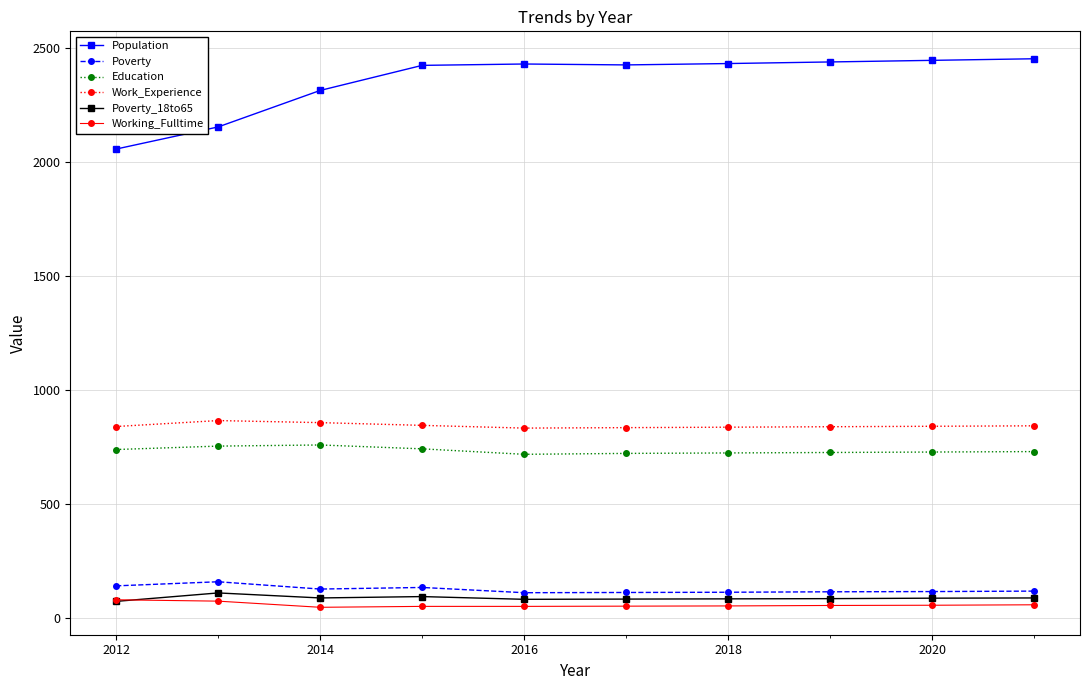

At how many categories does at least one series exceed 1214?

10